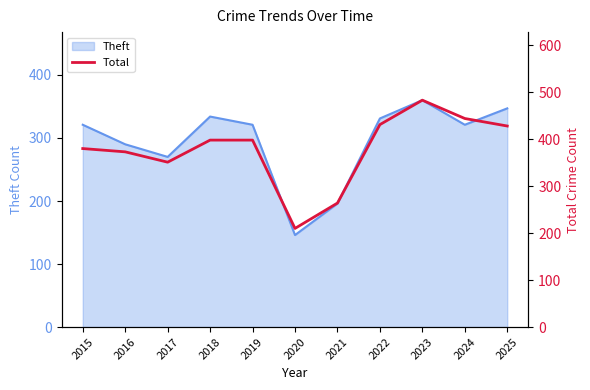

Reading left to right, extract all data points from this chart.

2015=380	2016=373	2017=351	2018=398	2019=398	2020=210	2021=264	2022=431	2023=483	2024=444	2025=428